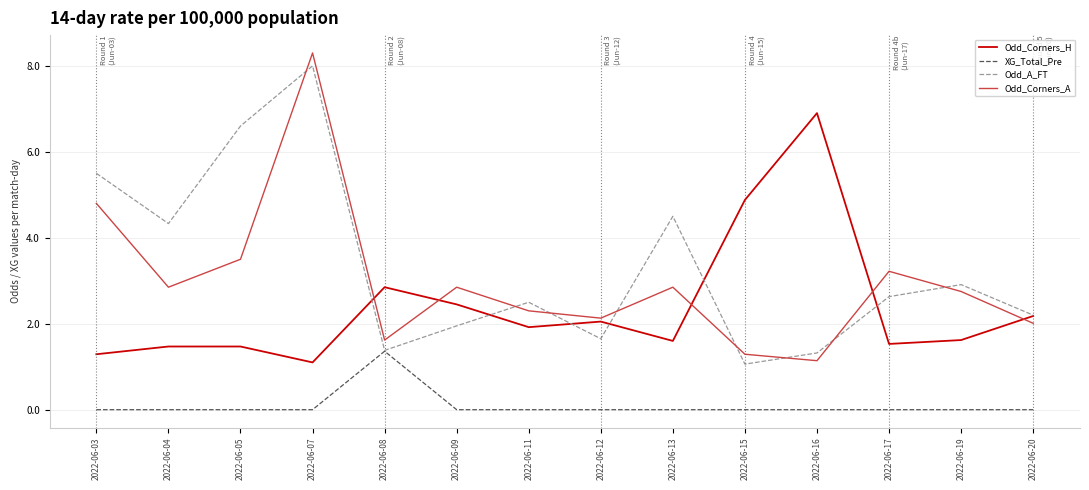

True or false: Odd_A_FT and Odd_Corners_A cross at least once.

True